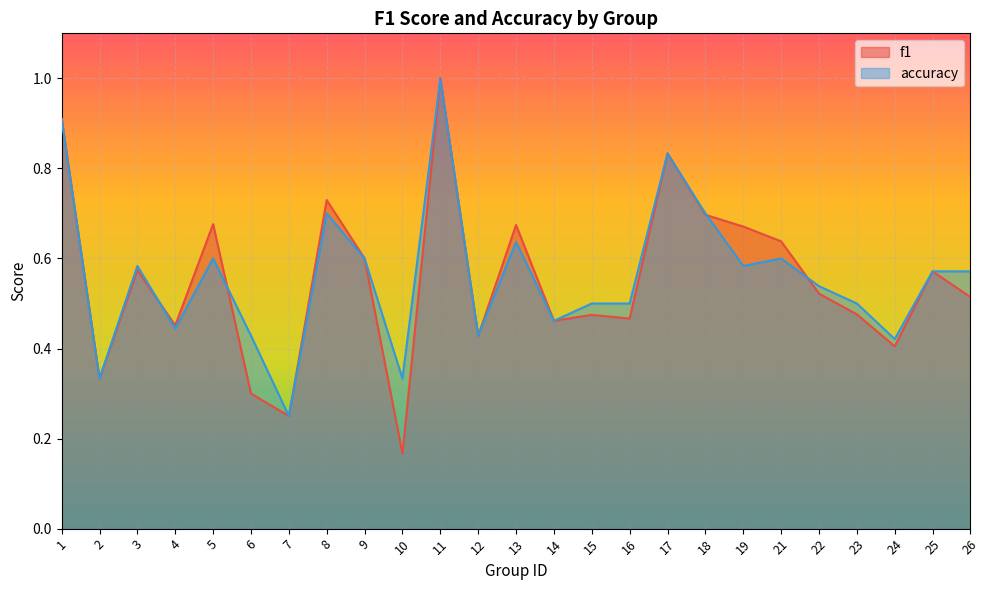

List the labels in order of accuracy value, smallest first.

7, 2, 10, 24, 6, 12, 4, 14, 15, 16, 23, 22, 25, 26, 3, 19, 5, 9, 21, 13, 8, 18, 17, 1, 11